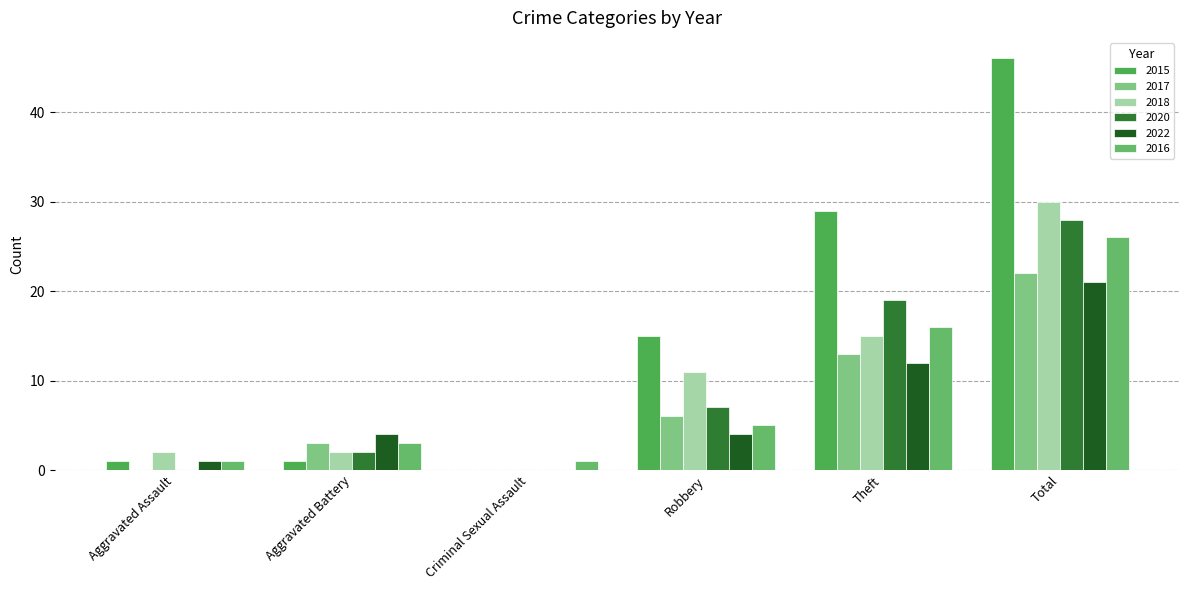

What is the value of the 2016 bar at the 1st from the left?

1